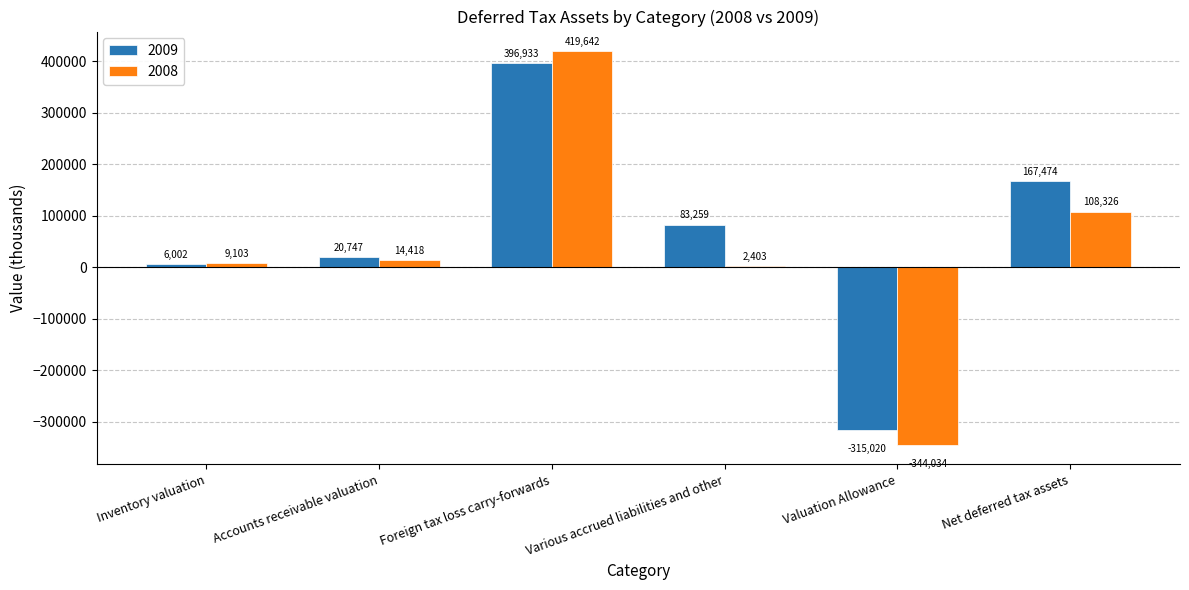

What is the highest value of the 2008 series?

419642